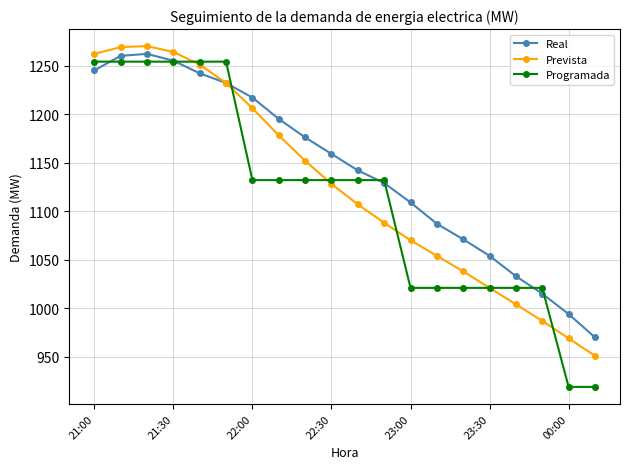

What is the minimum value shown in the chart?

919